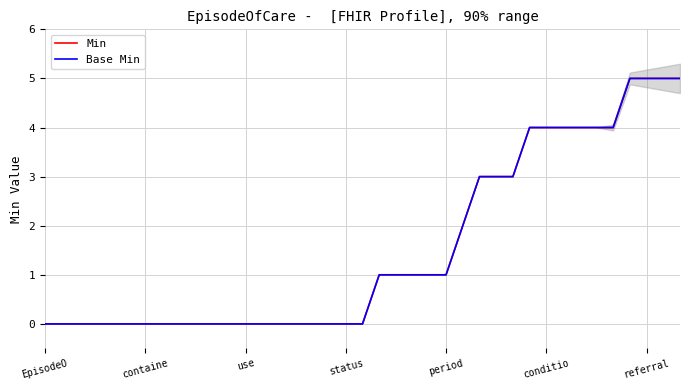

The value of Base Min at period is 0. True or false?

False